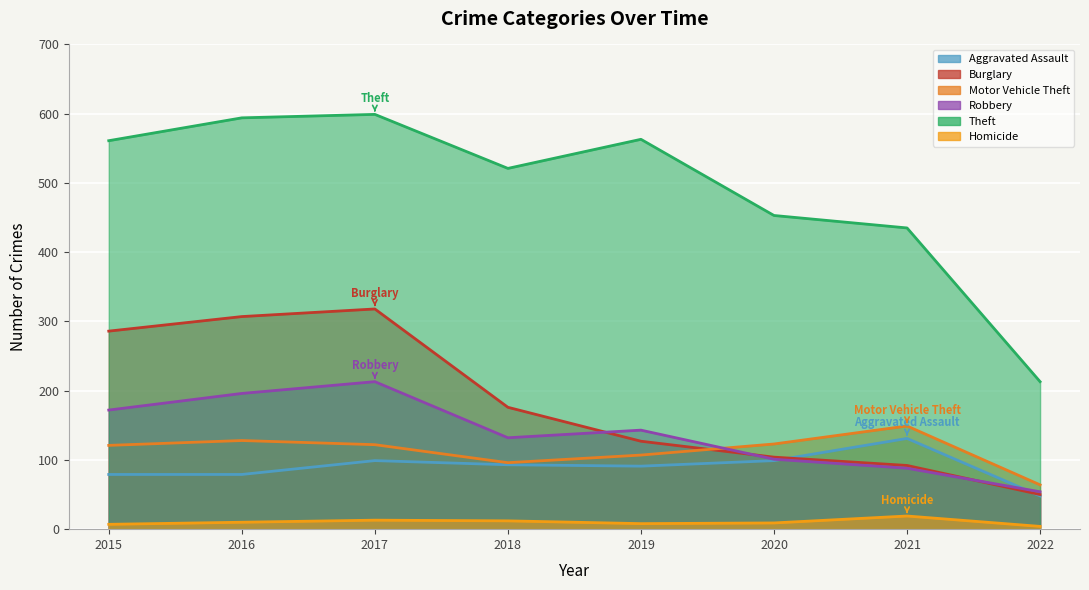

What is the value of the Aggravated Assault point at the 2nd from the left?

79